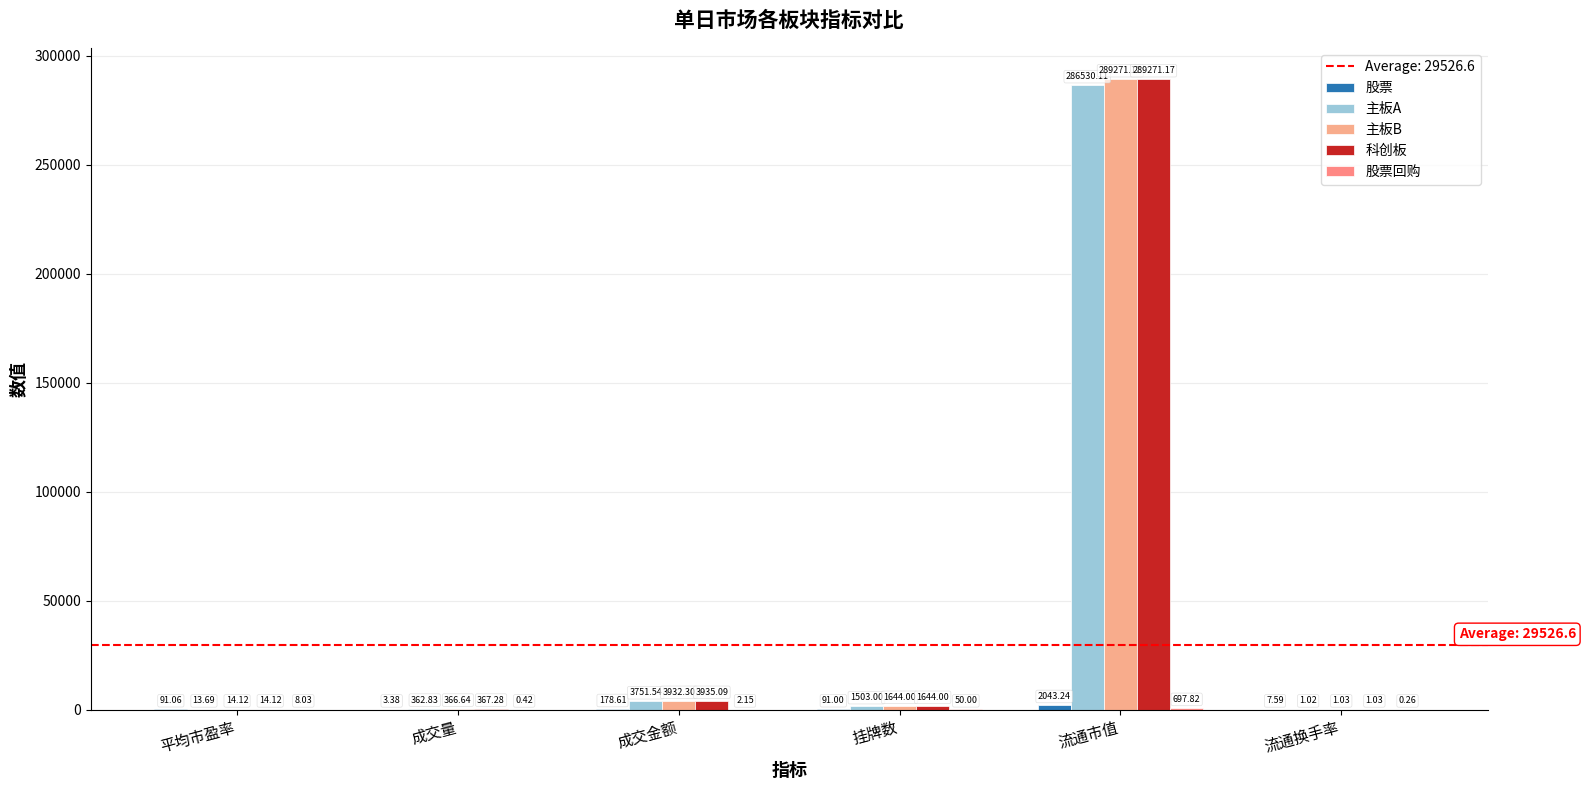

Are the bars horizontal?

No